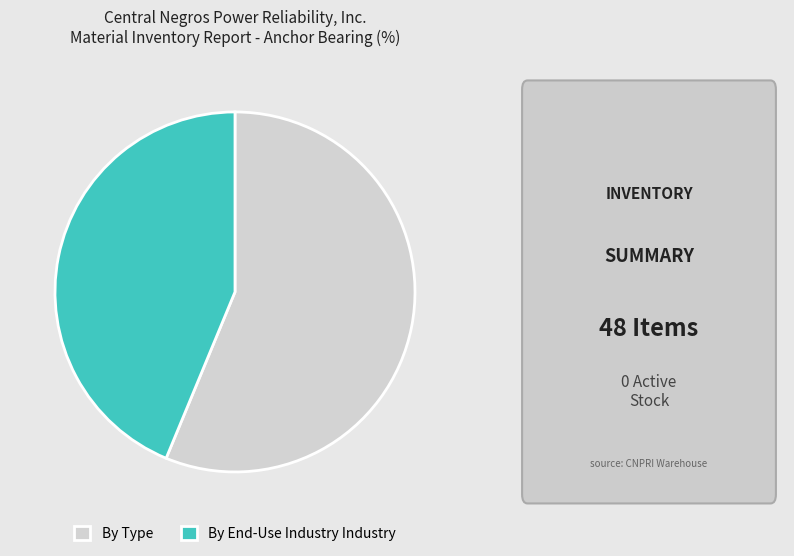

Which category has the smallest portion of the pie?

By End-Use Industry Industry